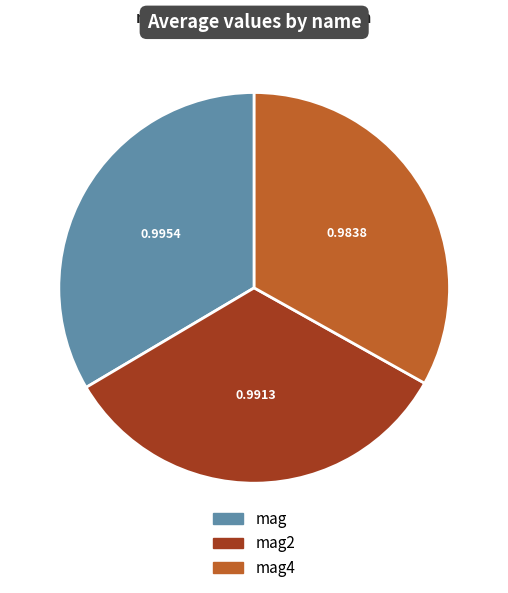

The mag4 slice represents 9% of the pie. True or false?

False